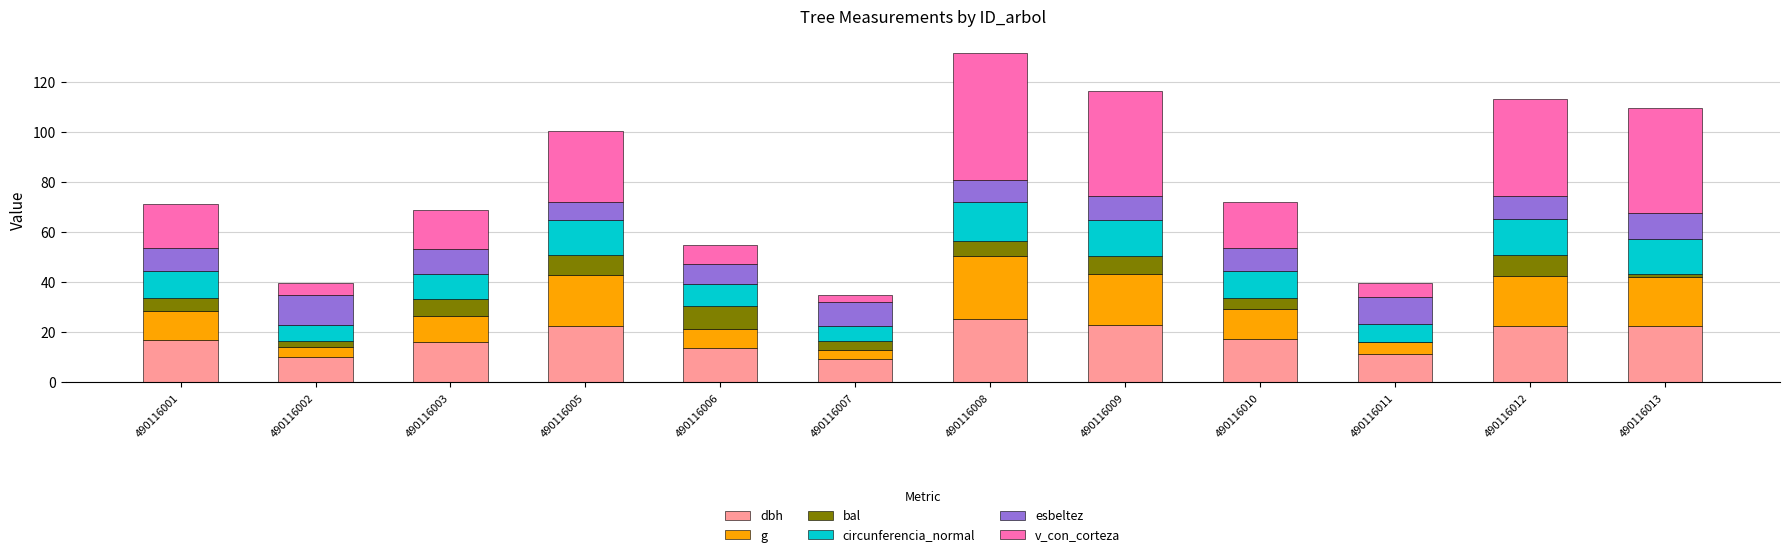

What is the total value across all series at 490116001?

71.4